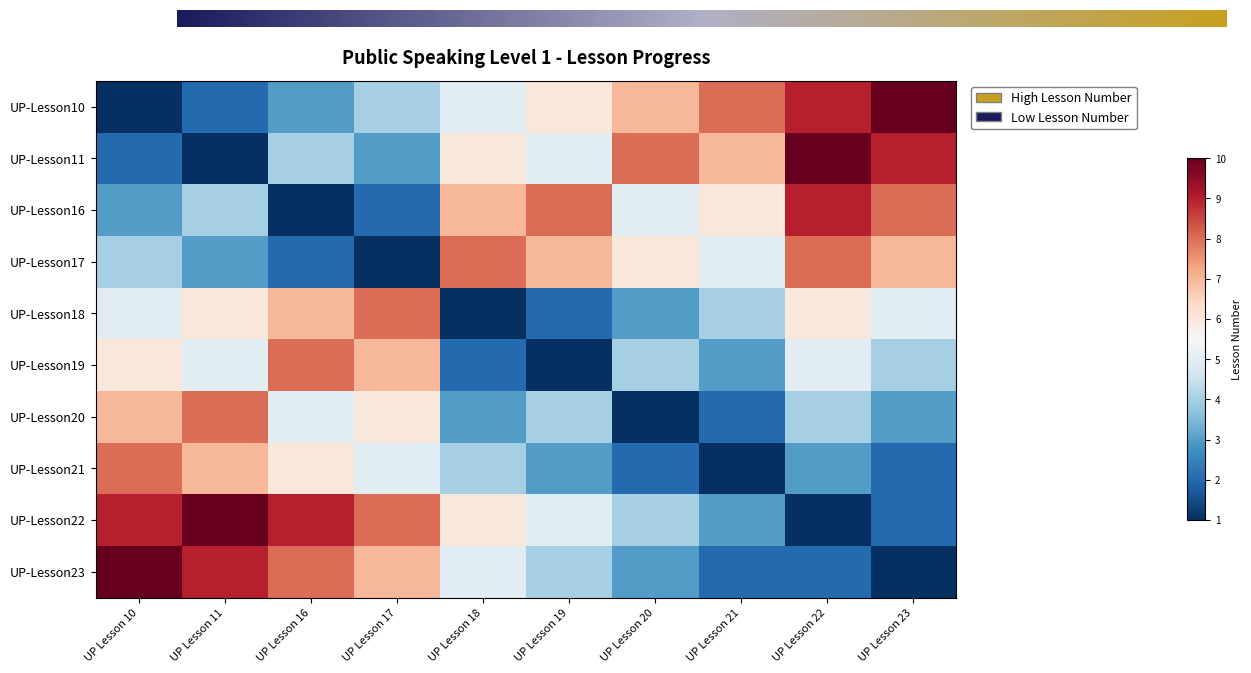

How many data points does each series have?

10